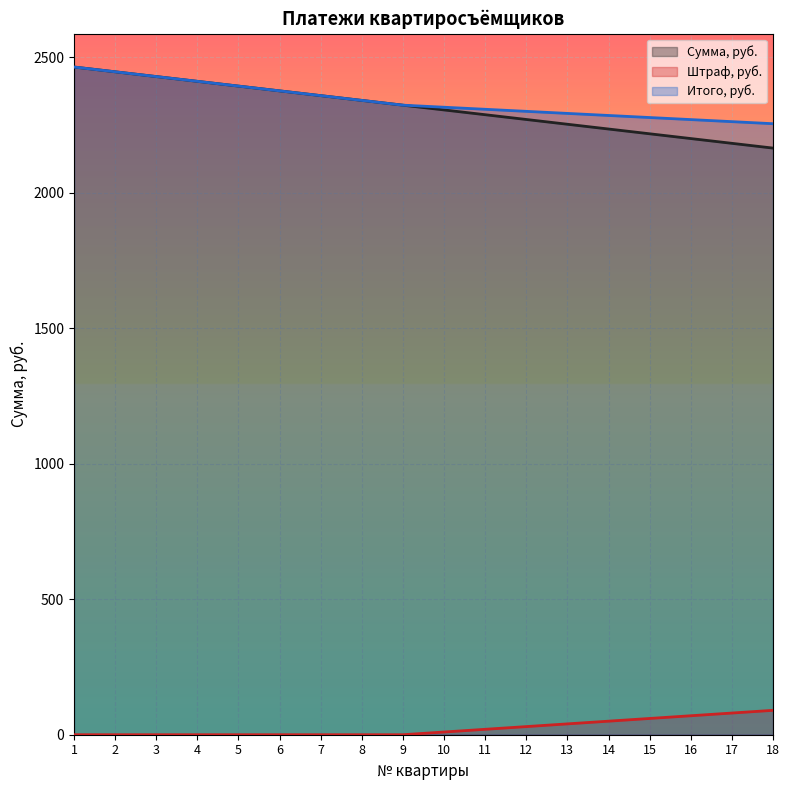

How many lines are shown in the chart?

3